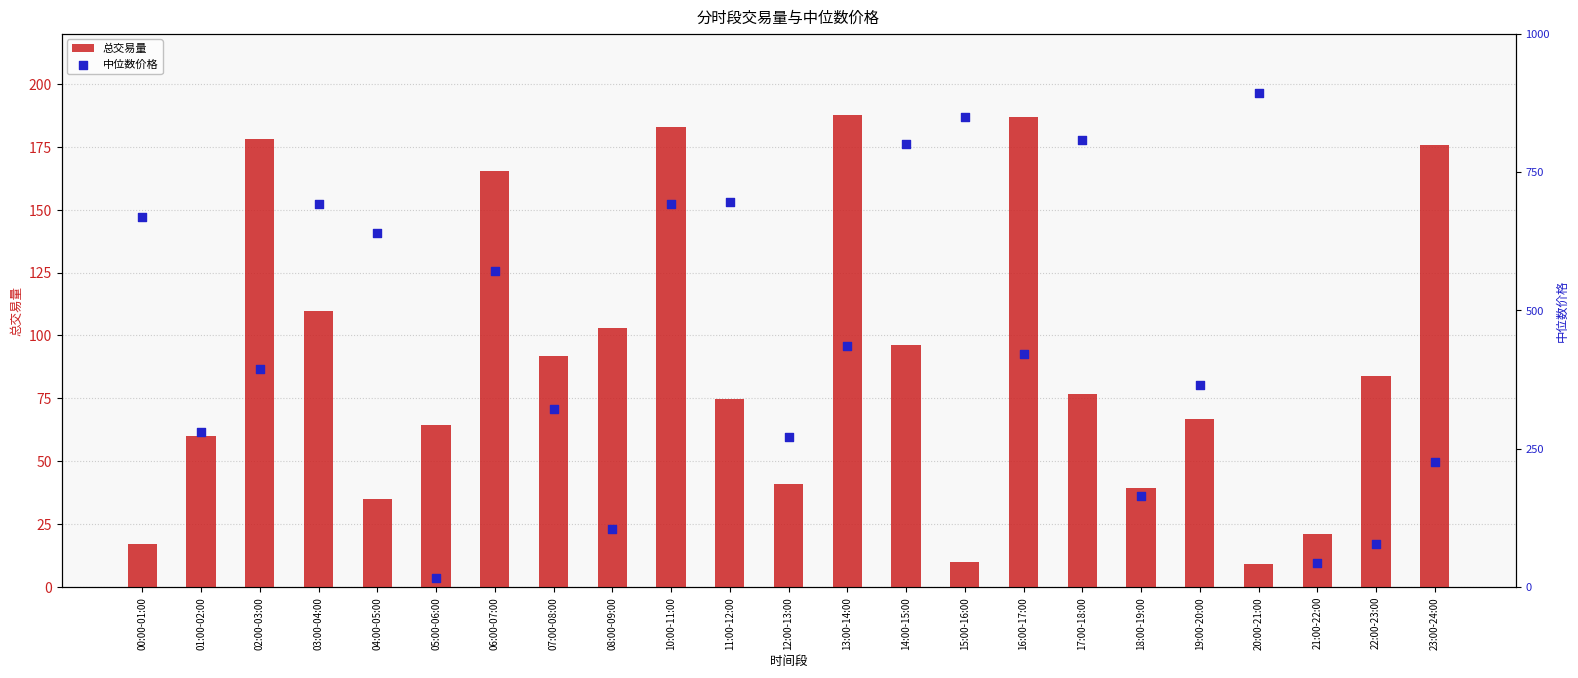

What is the total value across all series at 04:00-05:00?

674.5